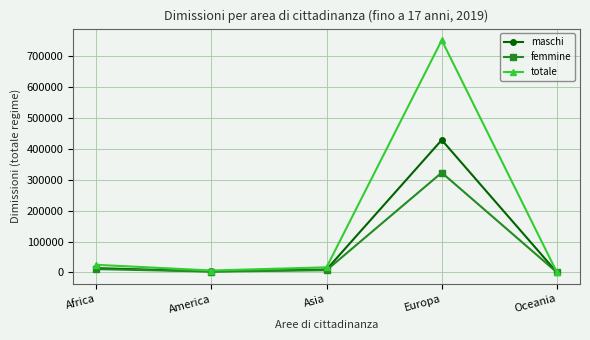

Is it true that femmine equals 2840 at America?

True